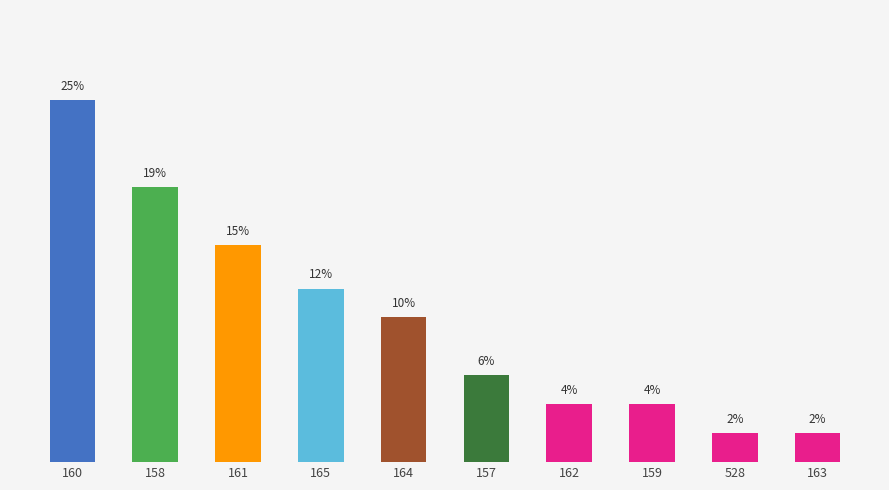

What is the minimum value shown in the chart?

2